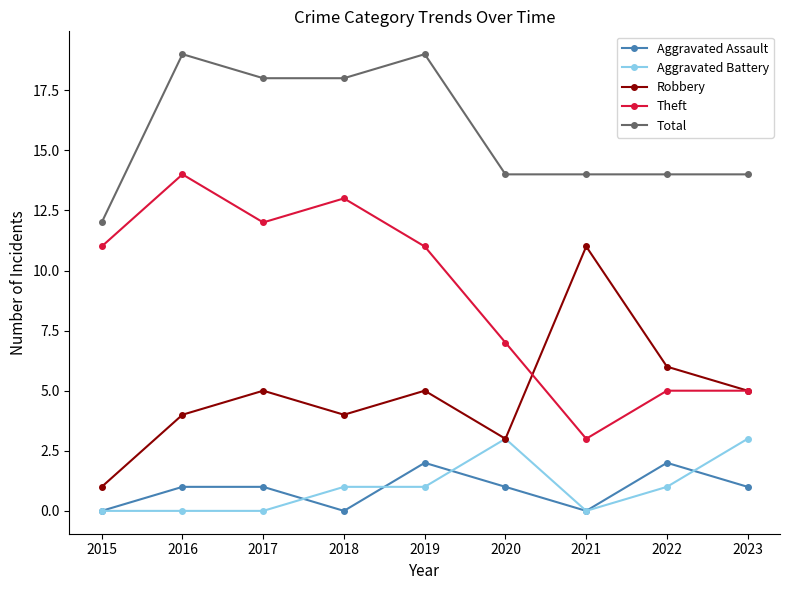

Reading right to left, transcribe all the data shown in this chart.

Aggravated Assault: 1	2	0	1	2	0	1	1	0
Aggravated Battery: 3	1	0	3	1	1	0	0	0
Robbery: 5	6	11	3	5	4	5	4	1
Theft: 5	5	3	7	11	13	12	14	11
Total: 14	14	14	14	19	18	18	19	12